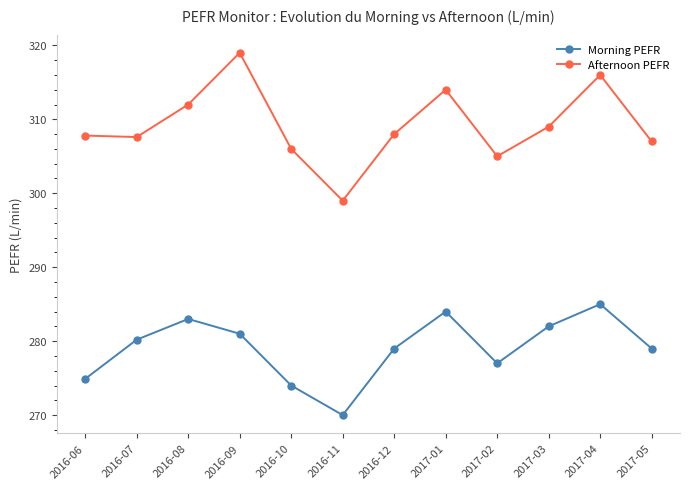

What is the value of the Morning PEFR point at the 4th from the left?

281.0